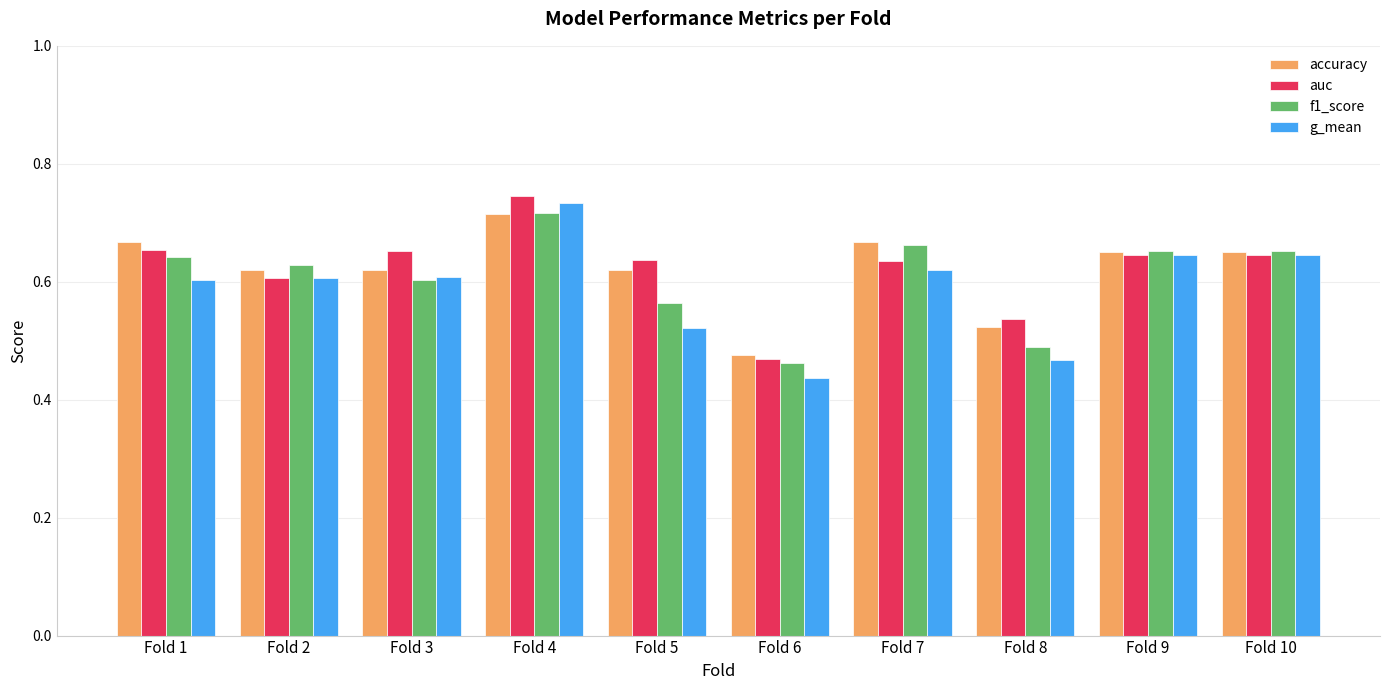

At which category is the sum across all series the highest?

Fold 4